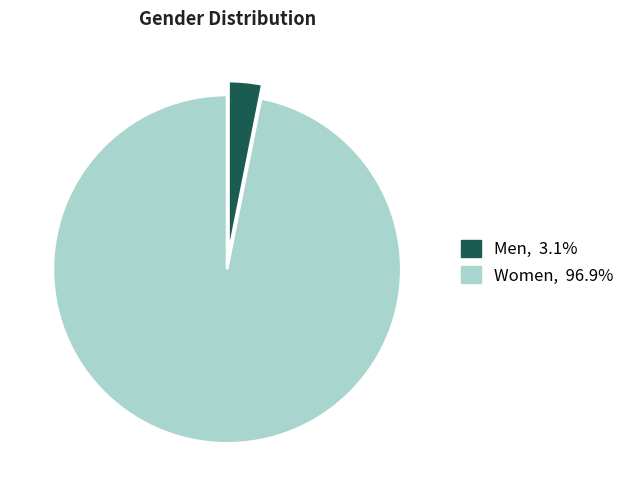

Is there any slice that represents more than half of the pie?

Yes